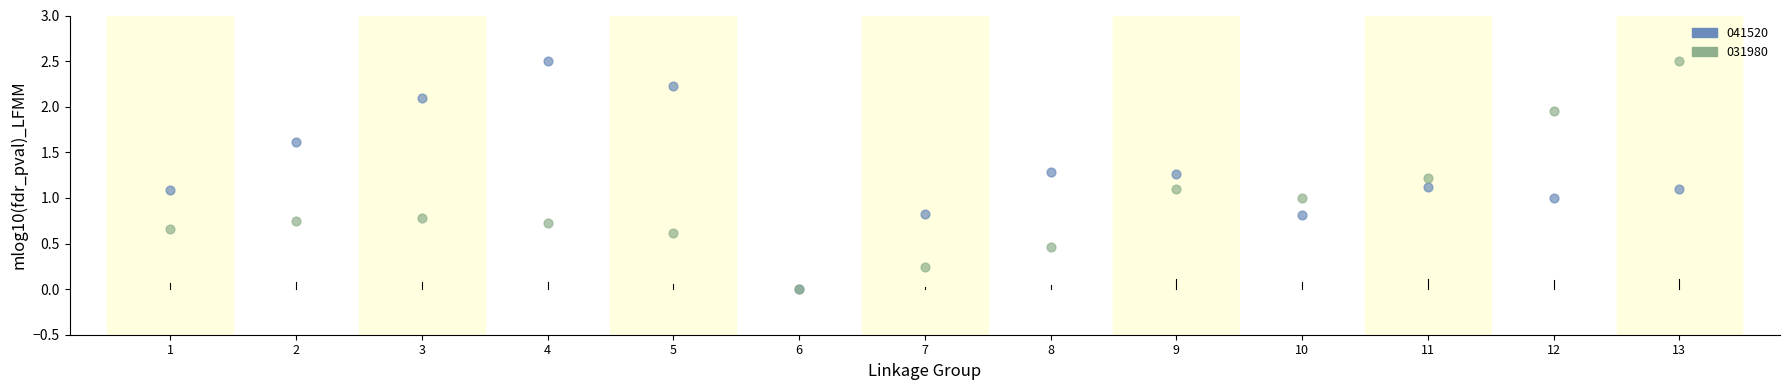

What are all the series names shown in the legend?

041520, 031980